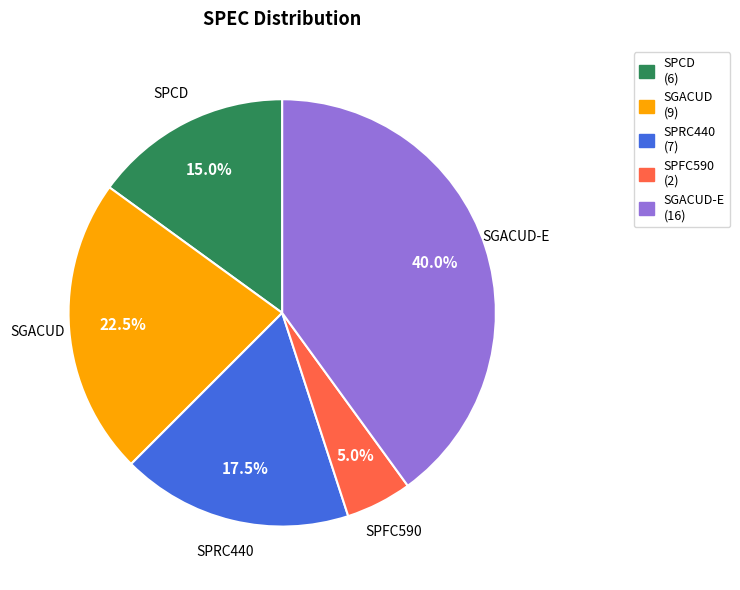

How many segments does this pie chart have?

5